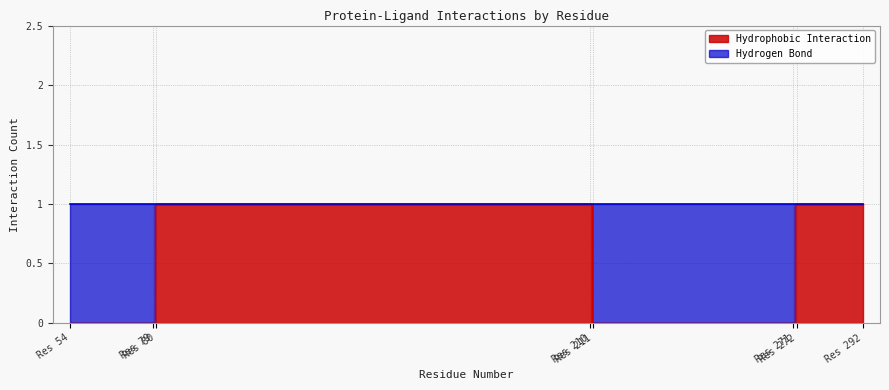

Is it true that the value at Res 272 is 0?

False